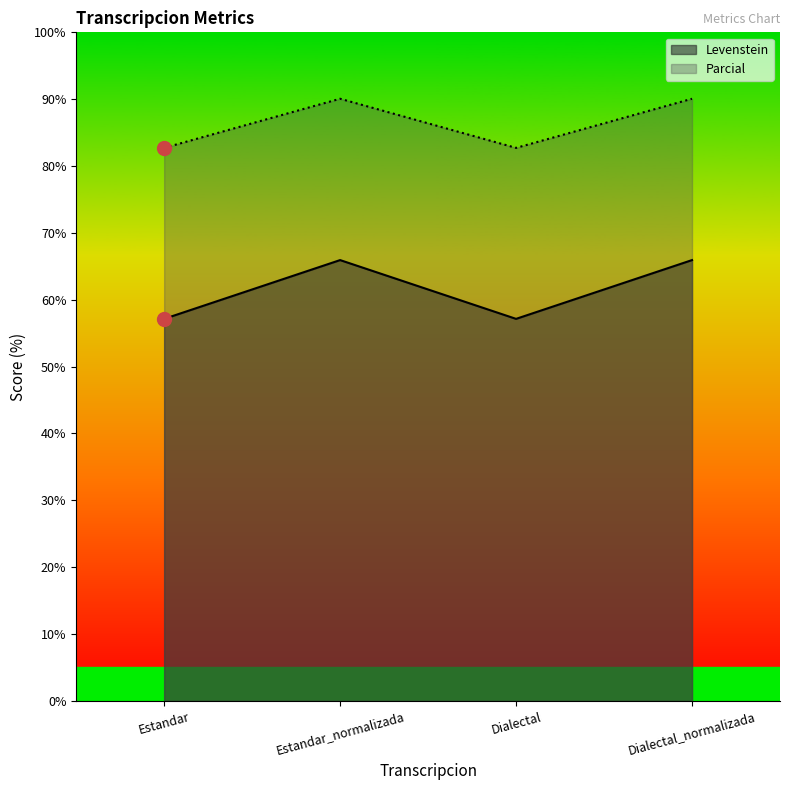

True or false: Parcial has more than 1 points higher than both neighbors.

False